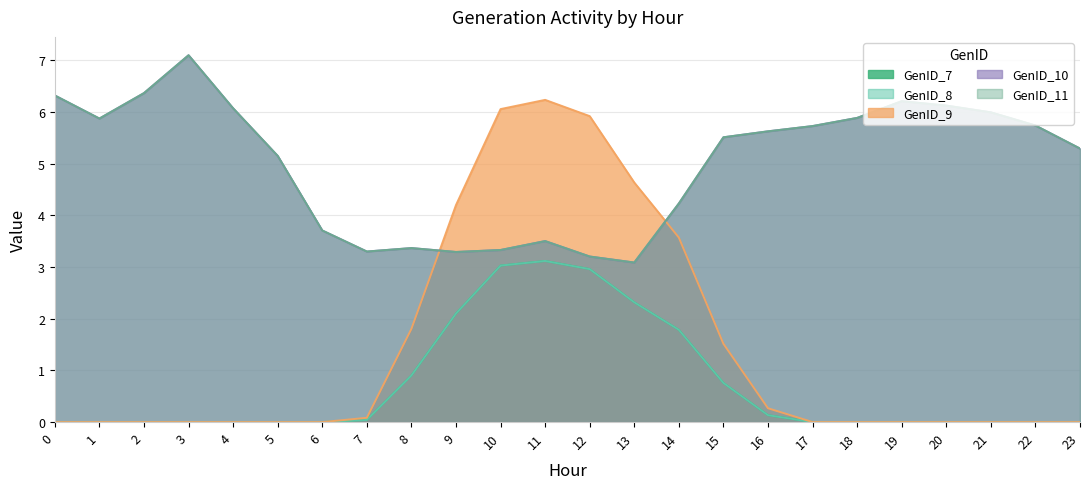

How many data points in GenID_9 are above 0?

11